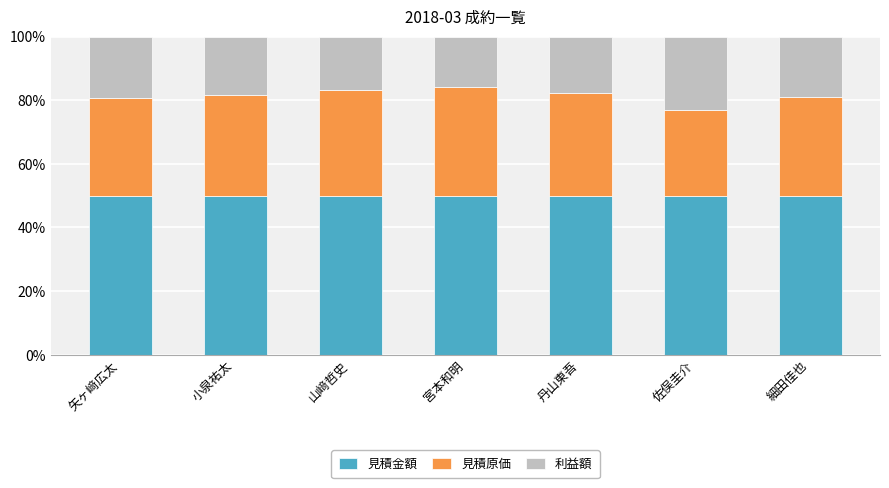

Read the 見積金額 value at 宮本和明.

50.0